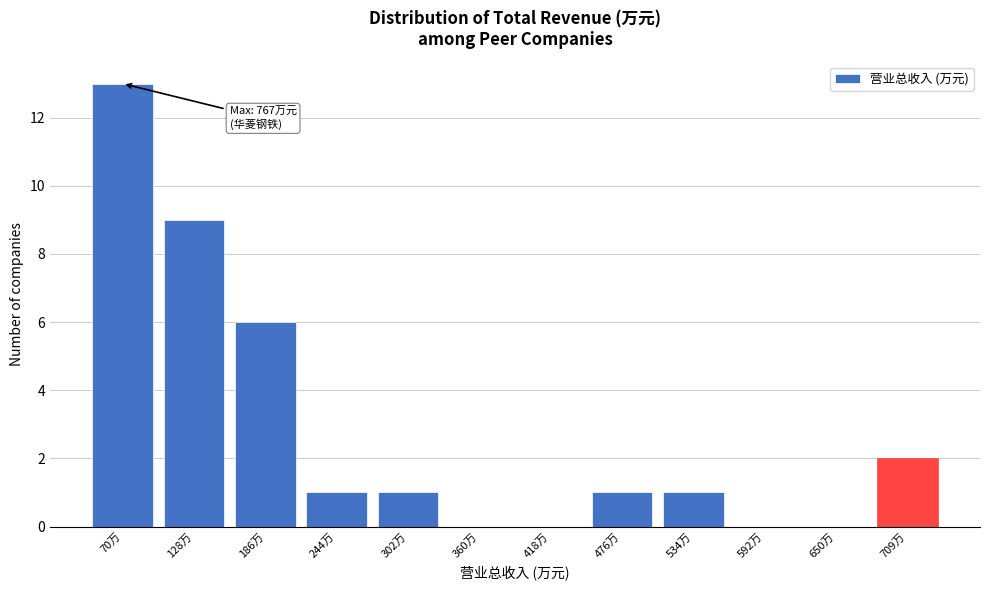

Reading left to right, list all the values displayed in this chart.

70万=13	128万=9	186万=6	244万=1	302万=1	360万=0	418万=0	476万=1	534万=1	592万=0	650万=0	709万=2